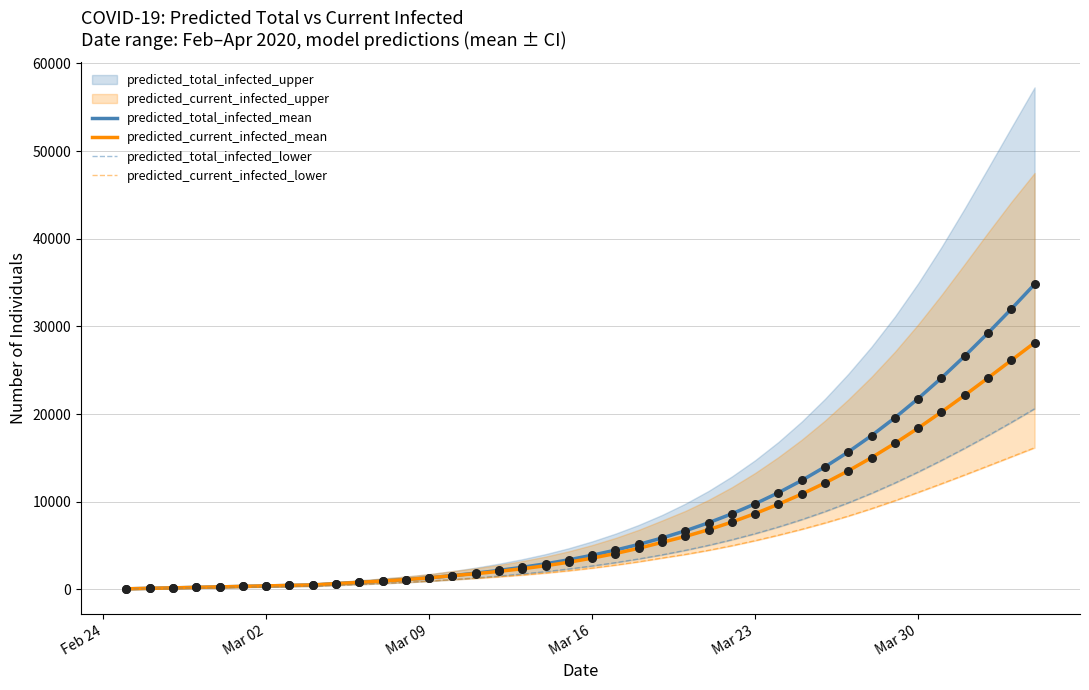

What is the maximum value for predicted_total_infected_mean?

34804